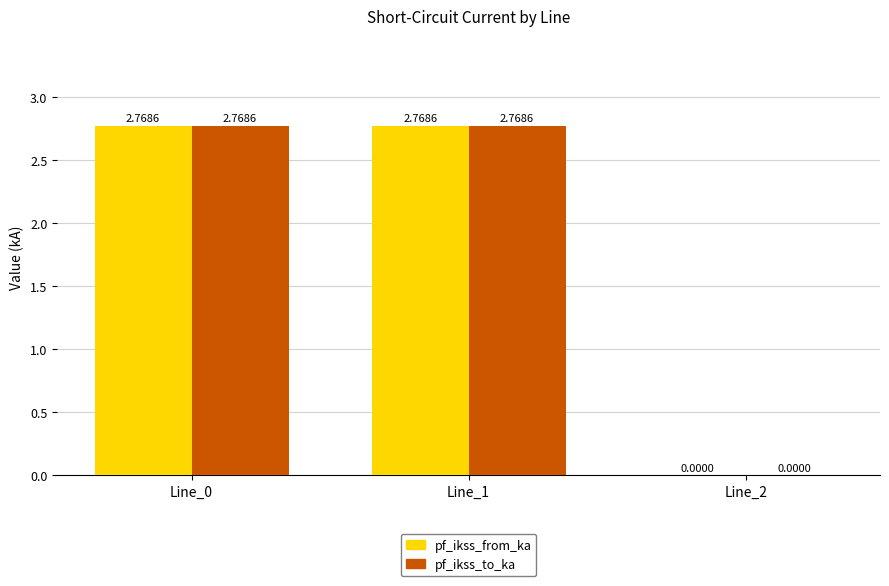

What are all the series names shown in the legend?

pf_ikss_from_ka, pf_ikss_to_ka